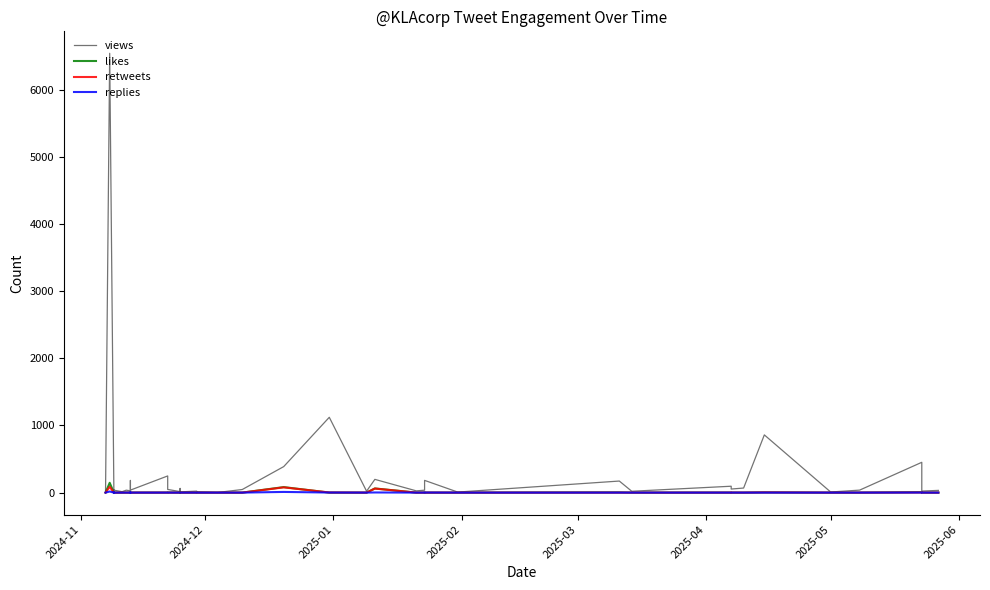

True or false: views and retweets intersect in this chart.

False